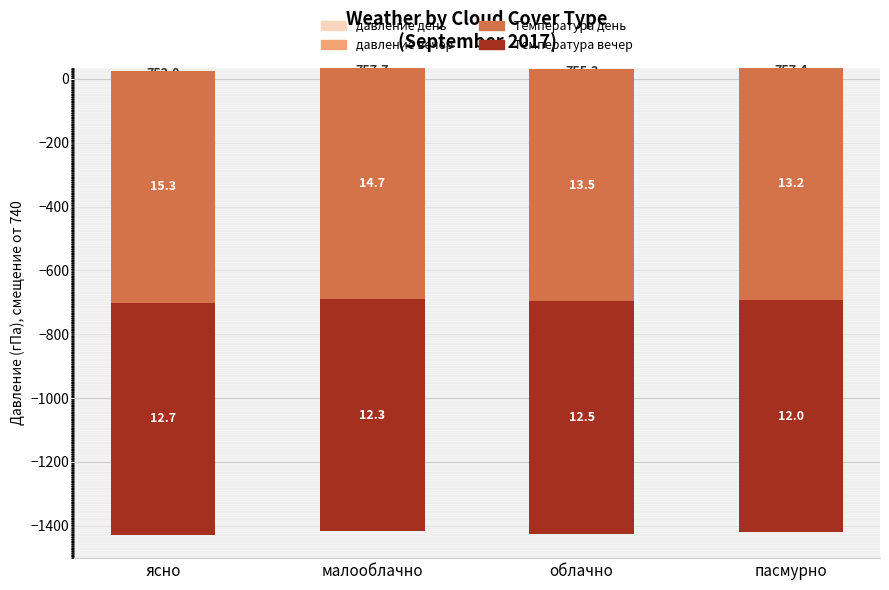

What is the sum of all давление день values?

61.2